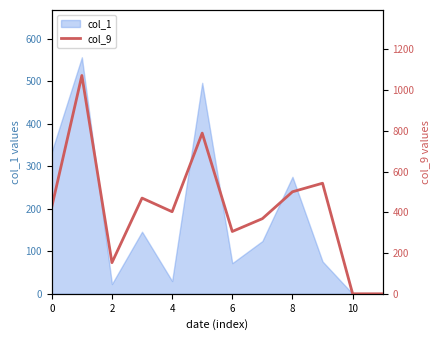

How many values exceed 427?

5